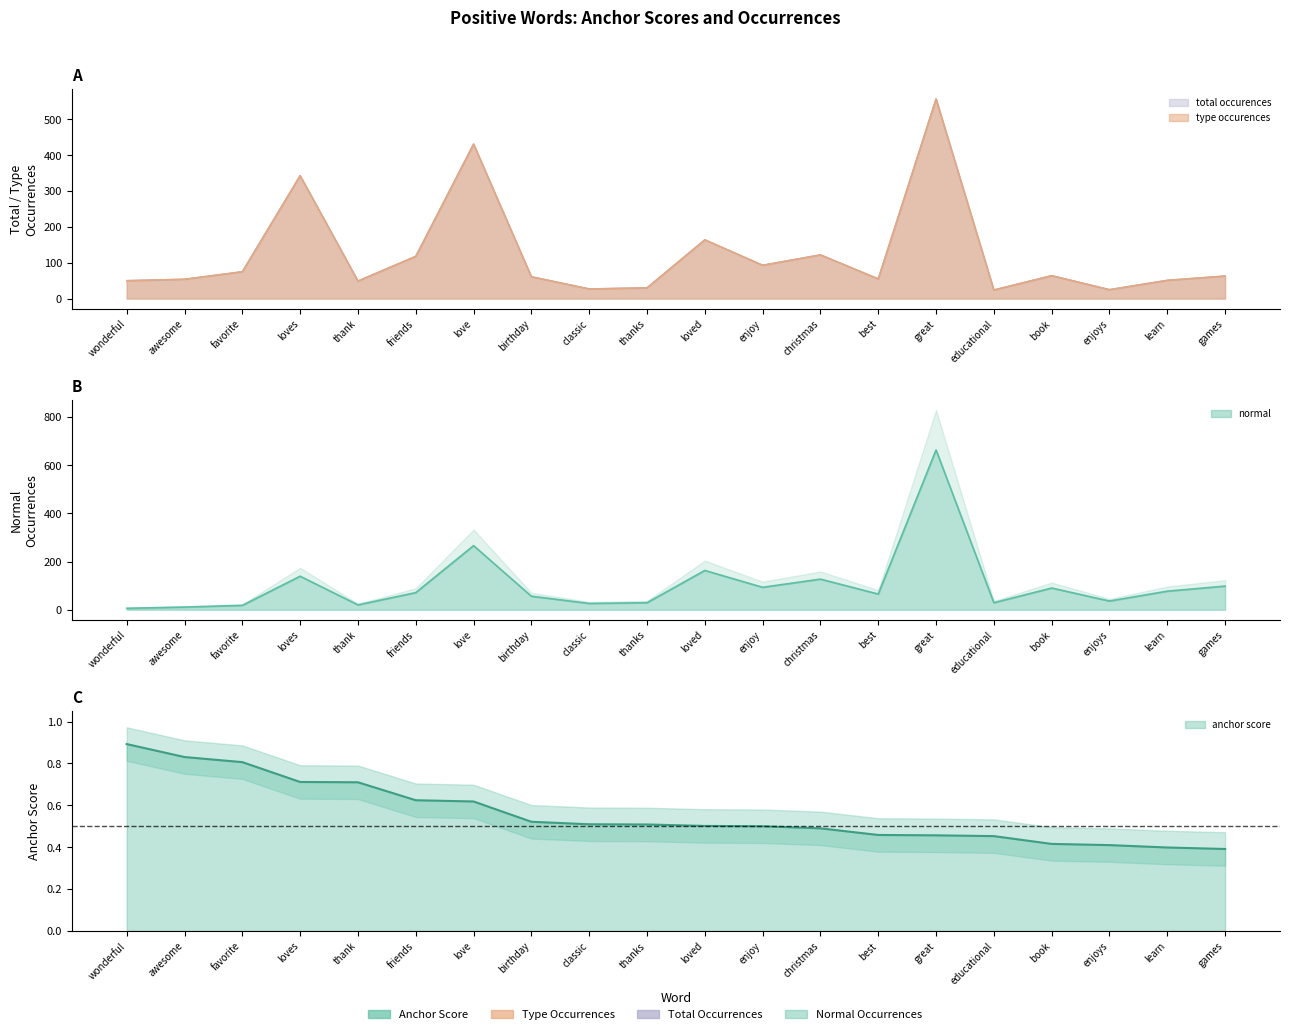

Reading left to right, what are all the values shown in this chart?

anchor score: 0.9	0.8	0.8	0.7	0.7	0.6	0.6	0.5	0.5	0.5	0.5	0.5	0.5	0.5	0.5	0.5	0.4	0.4	0.4	0.4
type occurences: 50.0	54.0	75.0	343.0	49.0	118.0	431.0	61.0	27.0	30.0	164.0	93.0	122.0	55.0	557.0	24.0	64.0	25.0	51.0	63.0
total occurences: 50.0	54.0	75.0	343.0	49.0	118.0	431.0	61.0	27.0	30.0	164.0	93.0	122.0	55.0	557.0	24.0	64.0	25.0	51.0	63.0
normal: 6.0	11.0	18.0	139.0	20.0	71.0	266.0	56.0	26.0	29.0	163.0	93.0	127.0	65.0	663.0	29.0	90.0	36.0	77.0	98.0